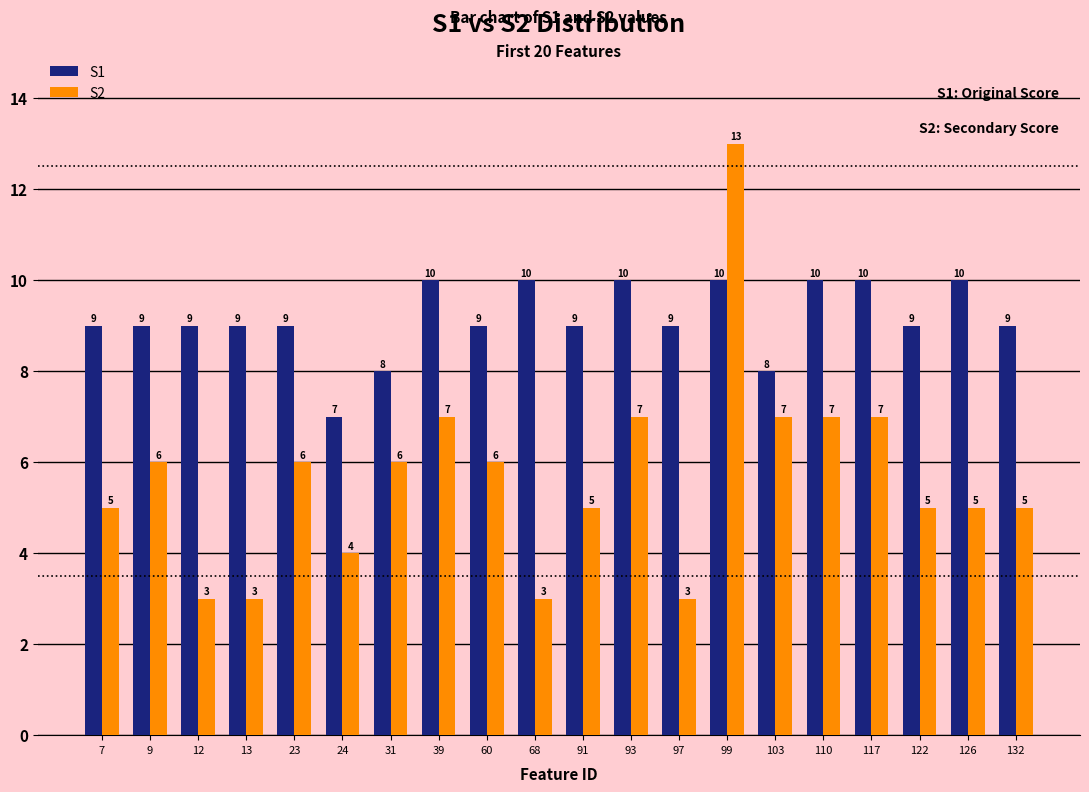

Between 13 and 110, which series saw the biggest shift?

S2